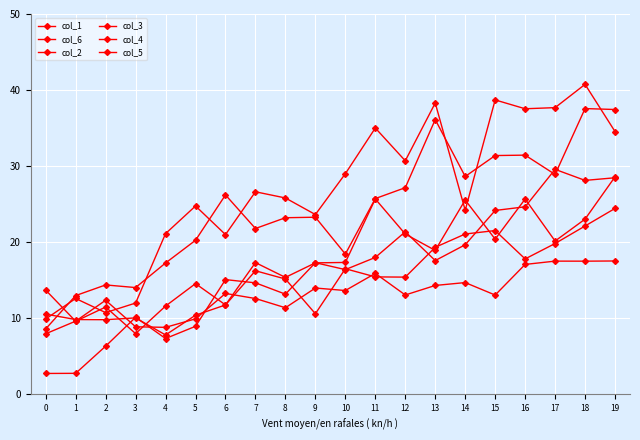

Is this an area chart (filled region under the line)?

No